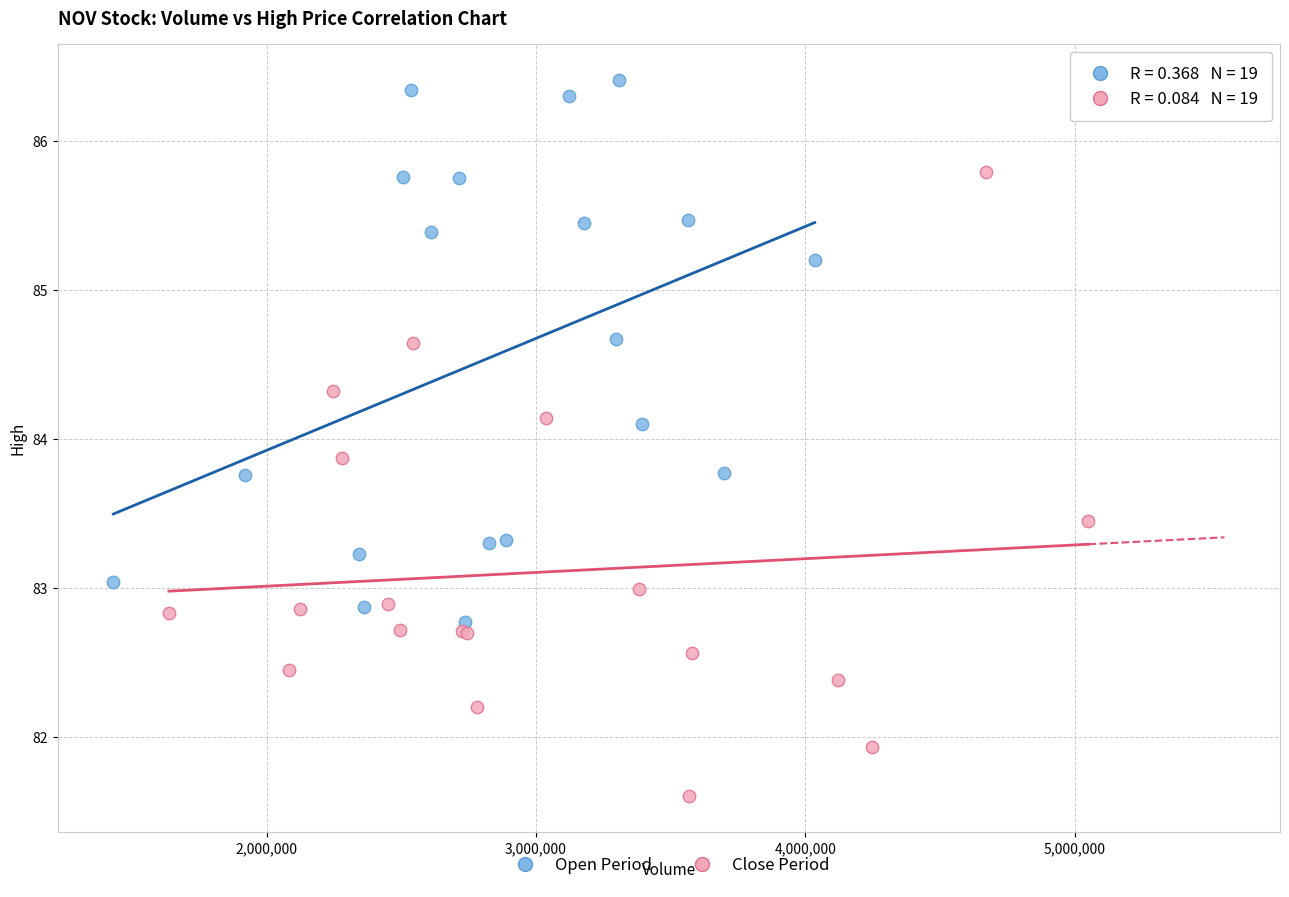

Which series has the largest Y range (max minus min)?

Close Period